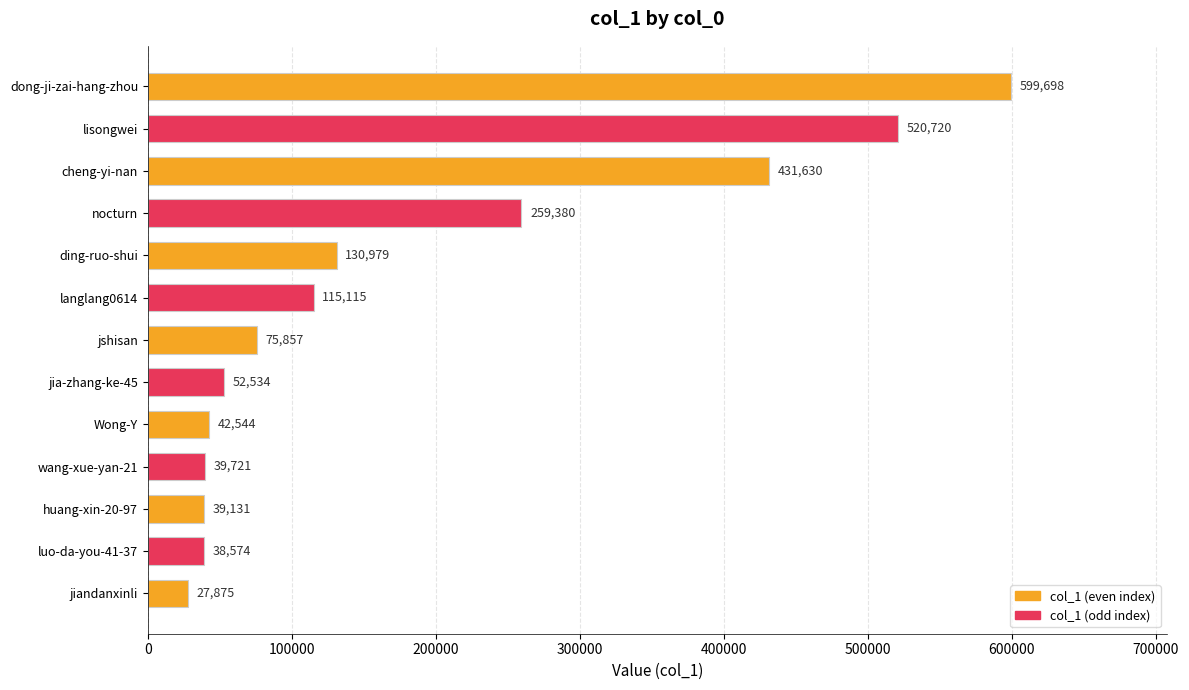

What is the approximate value at nocturn?

259380